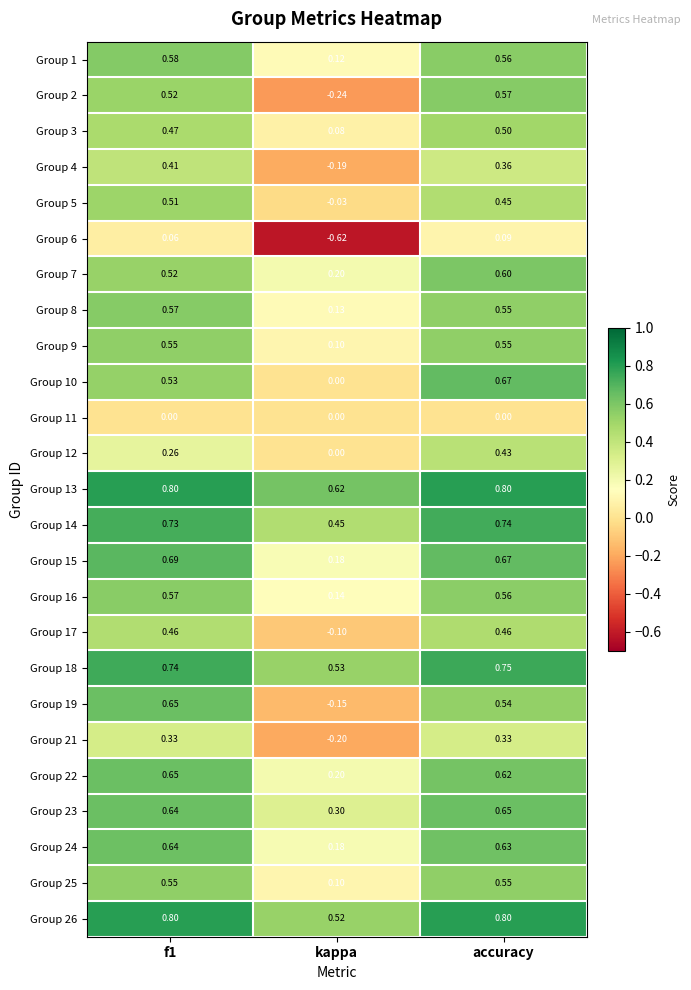

Is the value of Group 23 at kappa greater than the value of Group 24 at kappa?

Yes